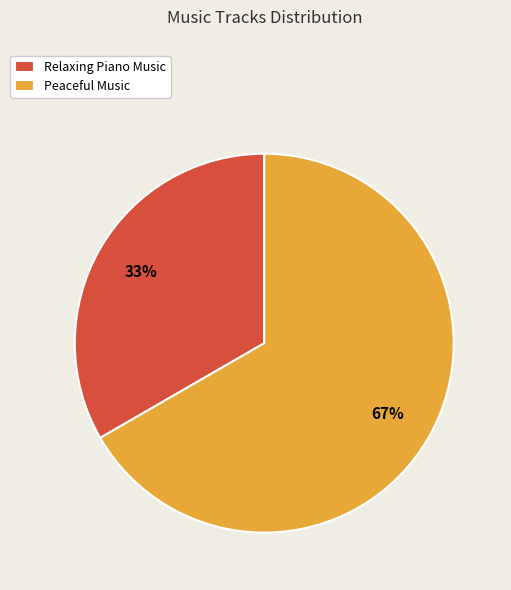

Which slice represents more than half of the pie?

Peaceful Music